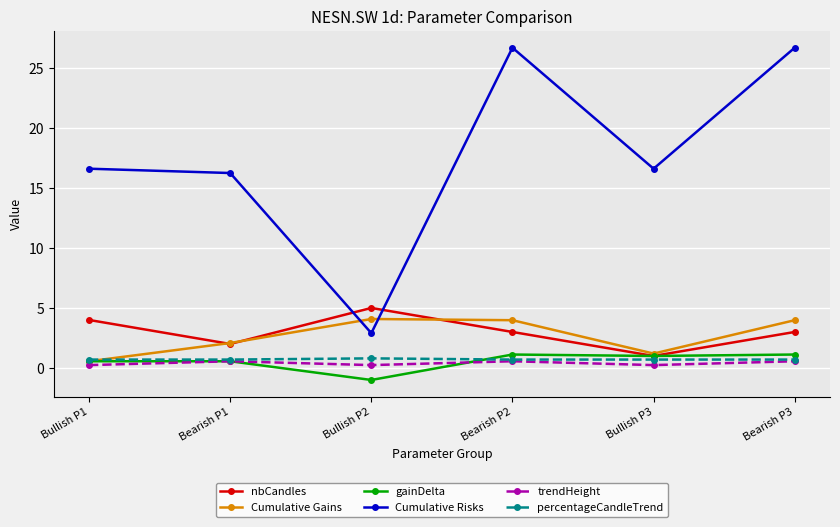

What is the difference between the highest and lowest values at Bearish P2?

26.1